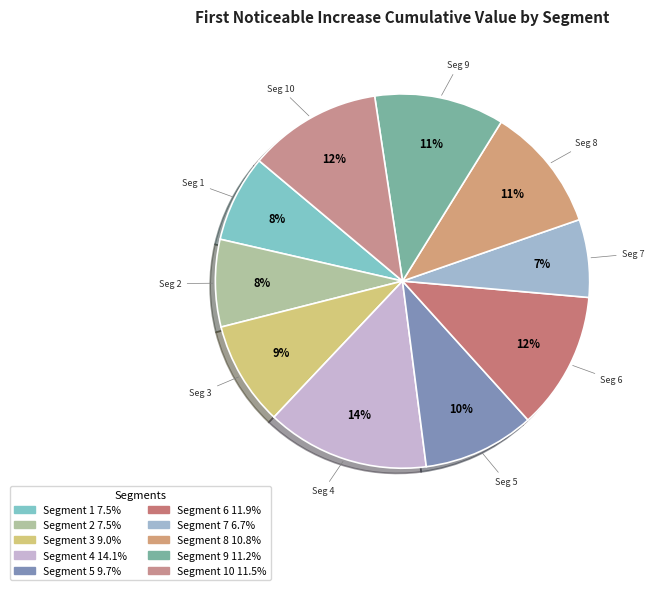

Does any single category account for the majority?

No